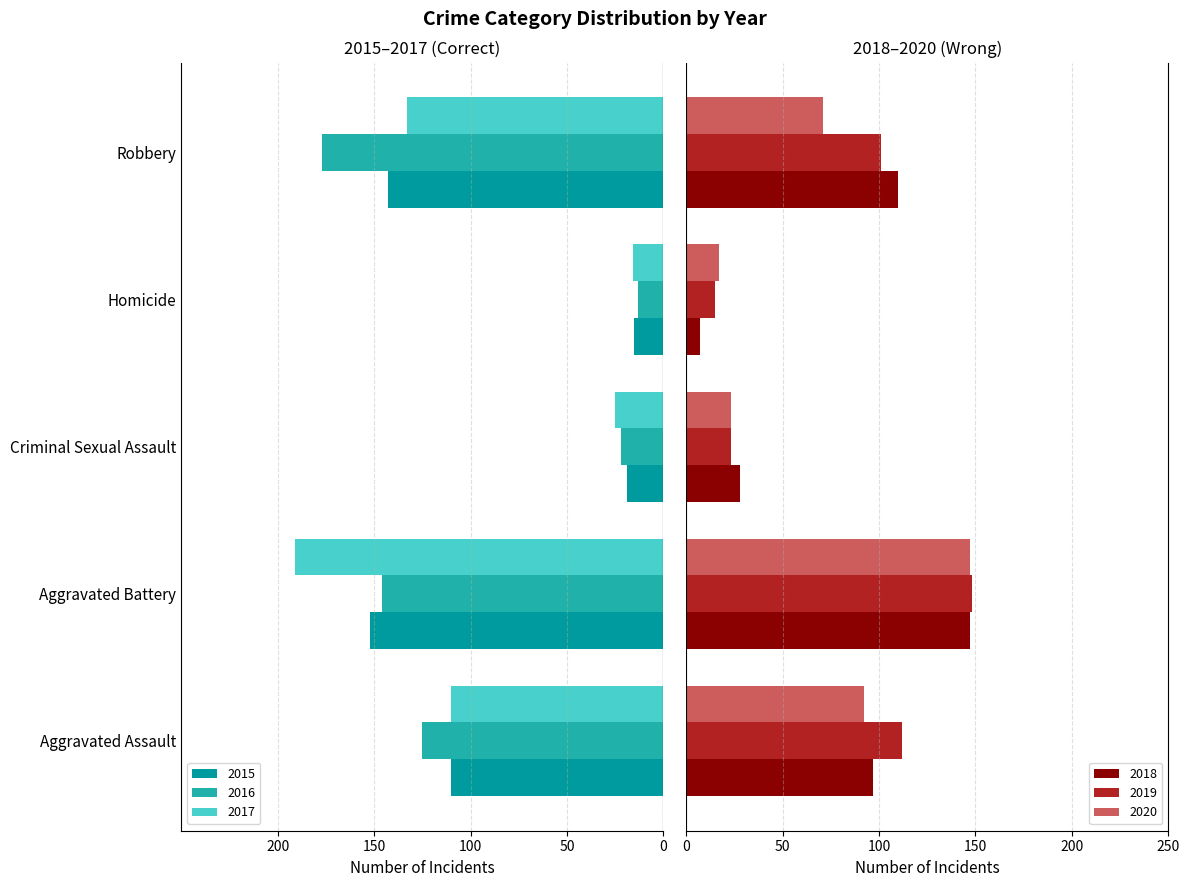

What is the sum of all 2020 values?

350